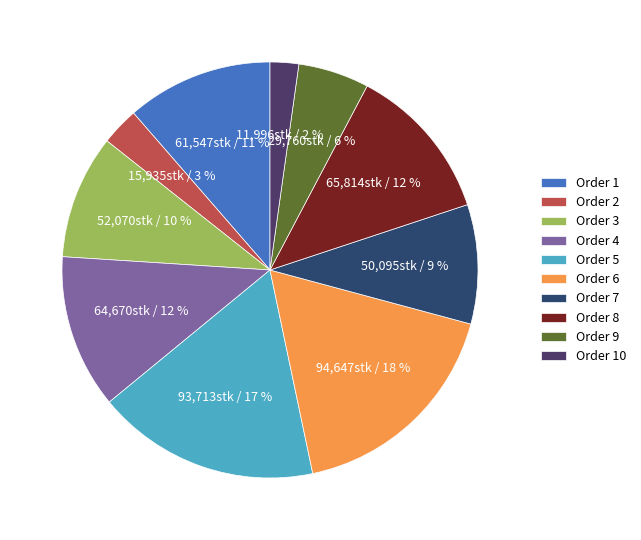

Does any single category account for the majority?

No